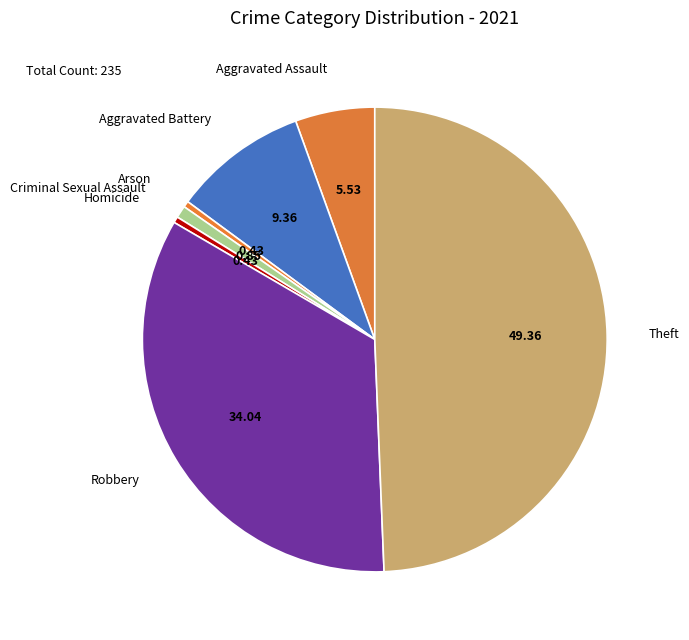

Between Robbery and Aggravated Battery, which is larger?

Robbery